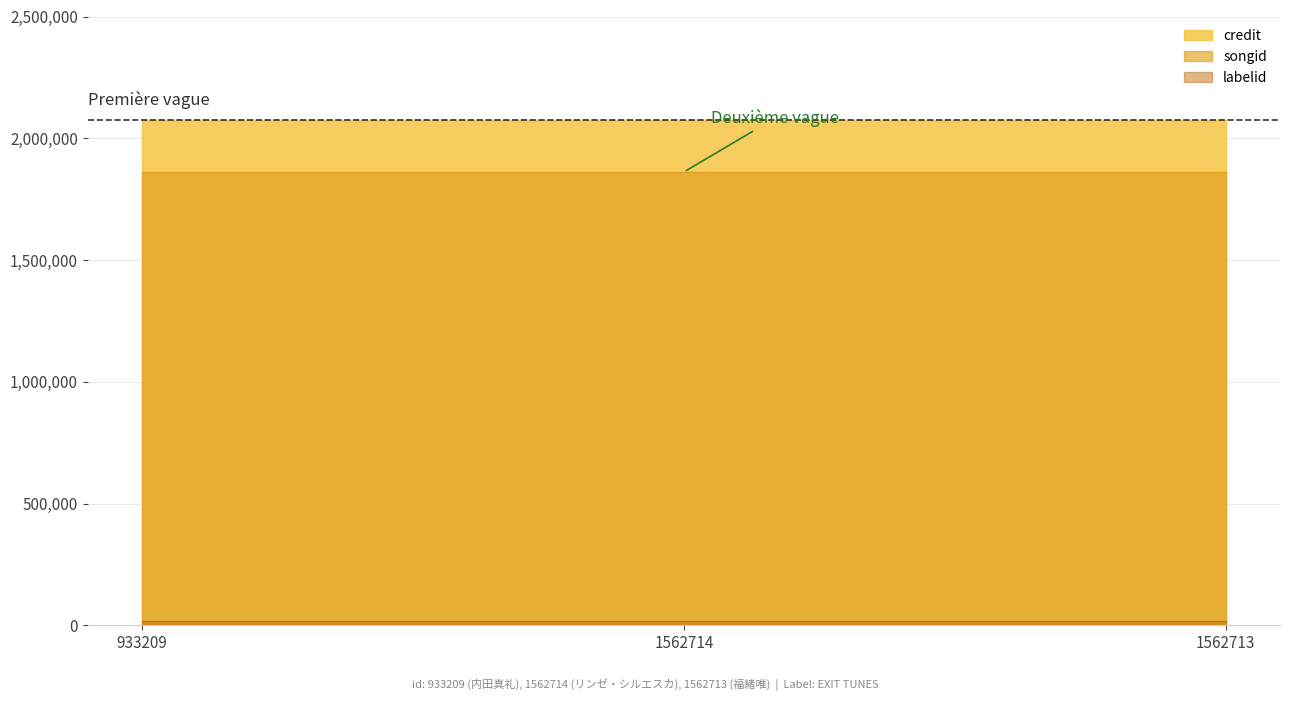

What is the total value across all series at 1562713?

3954170